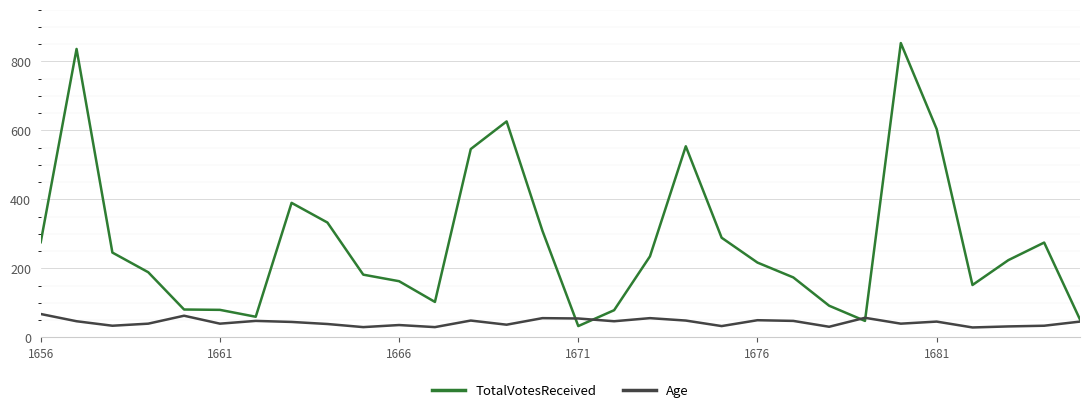

Which series has the largest range (max minus min)?

TotalVotesReceived